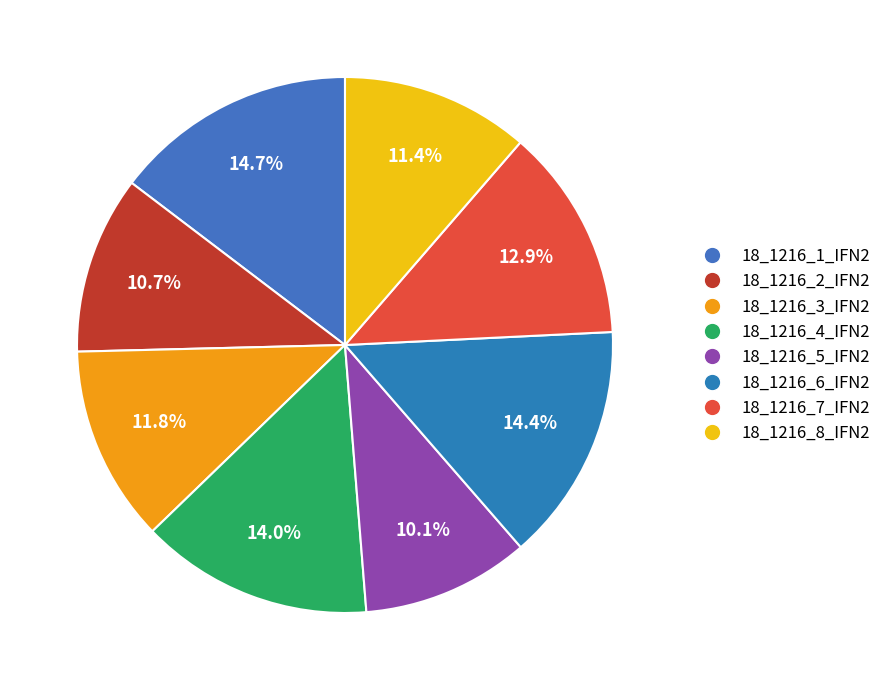

Which slice is the smallest?

18_1216_5_IFN2